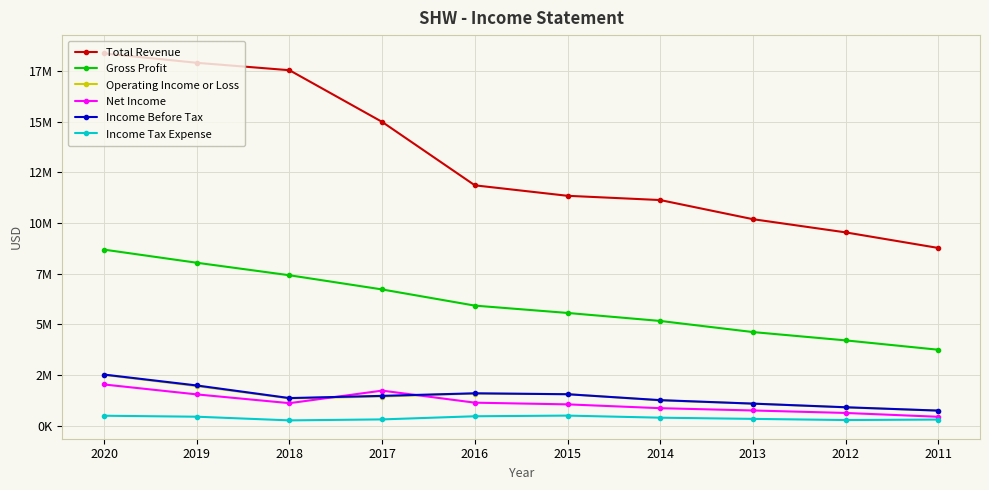

What are all the series names shown in the legend?

Total Revenue, Gross Profit, Operating Income or Loss, Net Income, Income Before Tax, Income Tax Expense